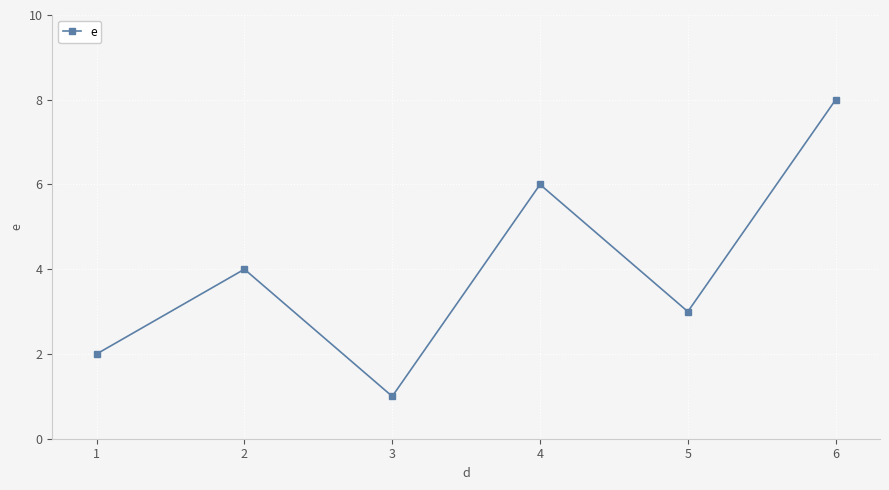

What is the difference between the maximum and second lowest values?

6